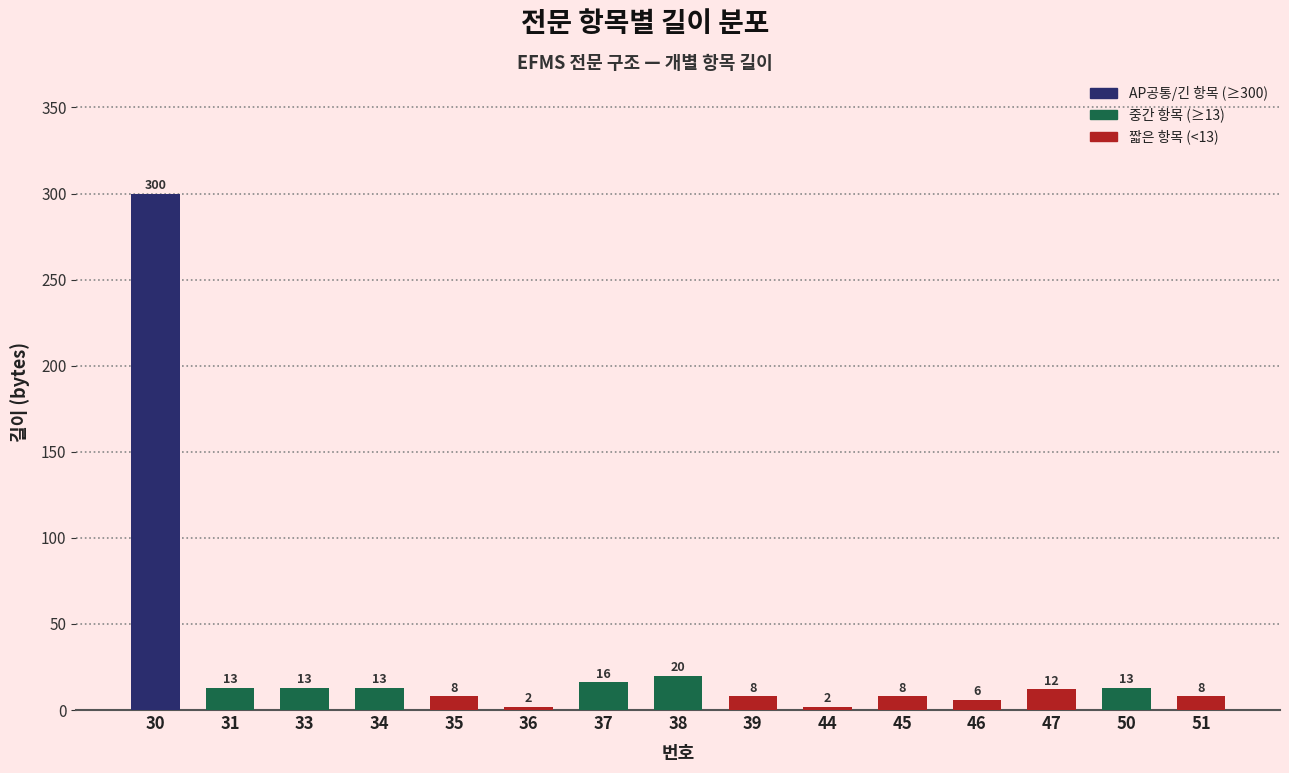

Reading left to right, what are all the values shown in this chart?

30=300	31=13	33=13	34=13	35=8	36=2	37=16	38=20	39=8	44=2	45=8	46=6	47=12	50=13	51=8